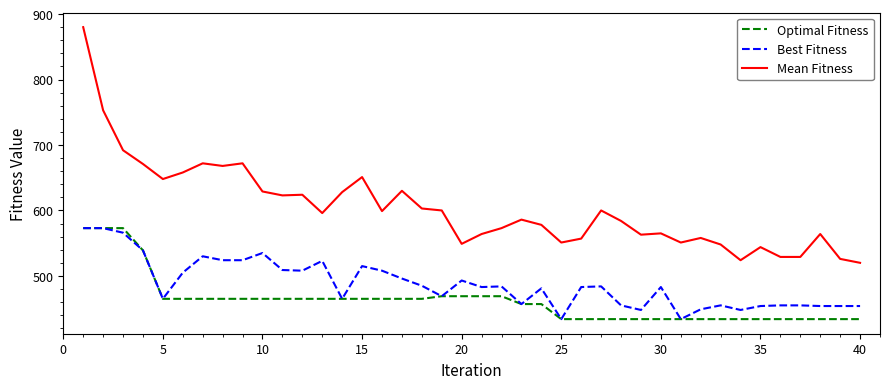

How many series are shown in this chart?

3